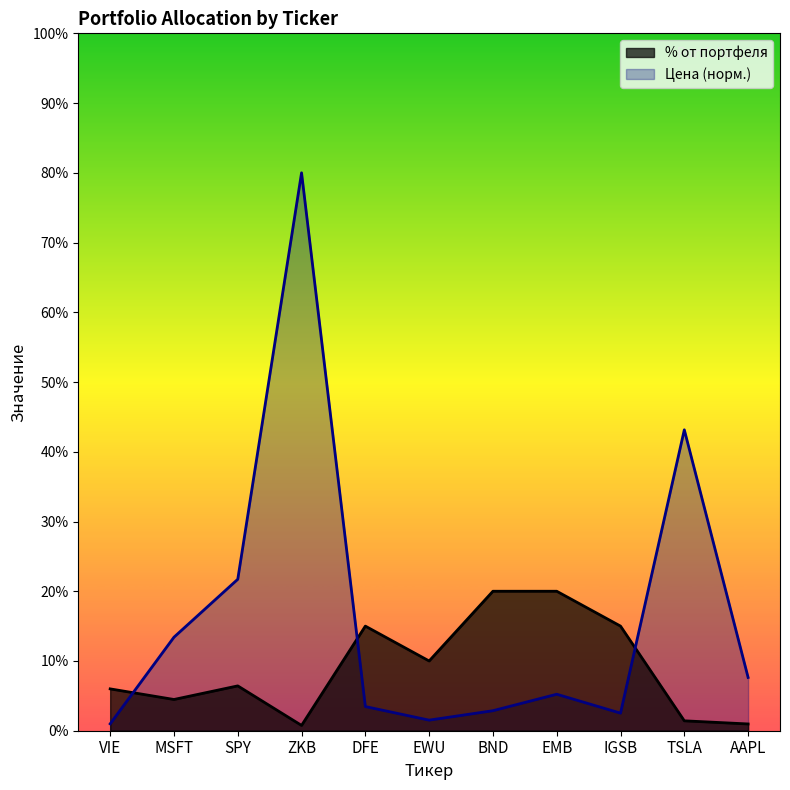

At which category does % от портфеля reach its first local peak?

SPY